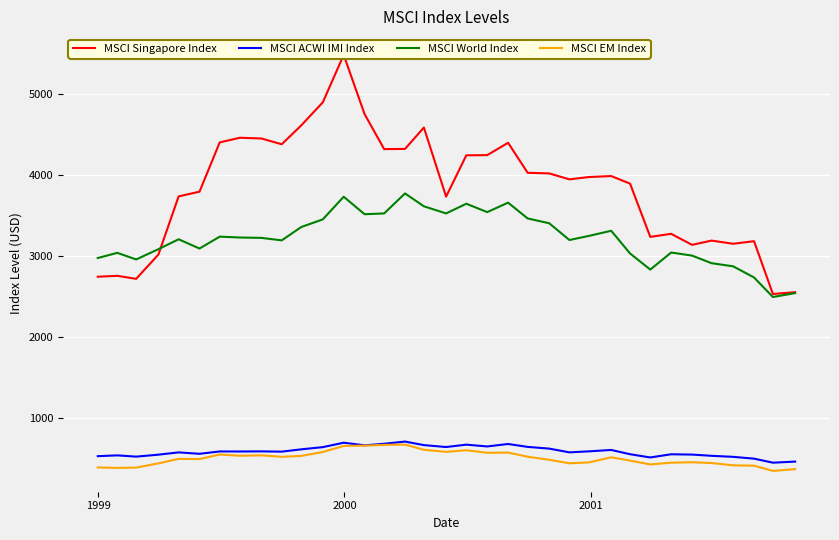

True or false: MSCI World Index and MSCI ACWI IMI Index cross at least once.

False